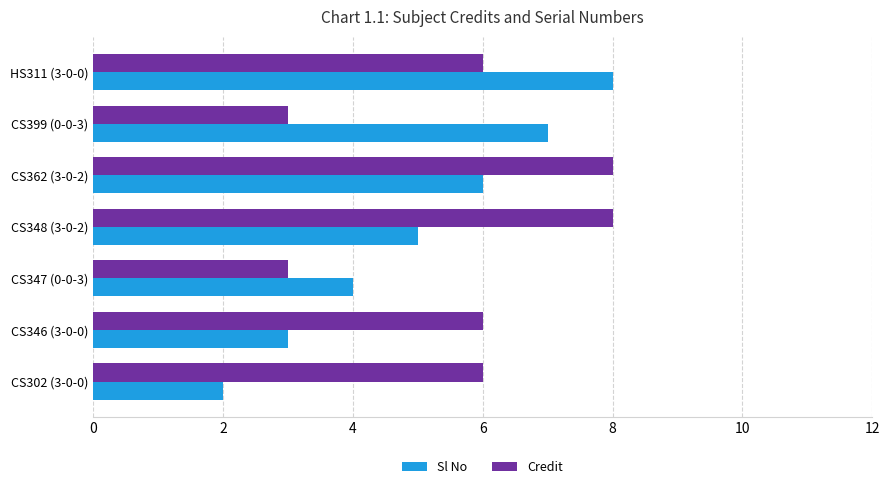

Rank the series by their average value, from highest to lowest.

Credit, Sl No